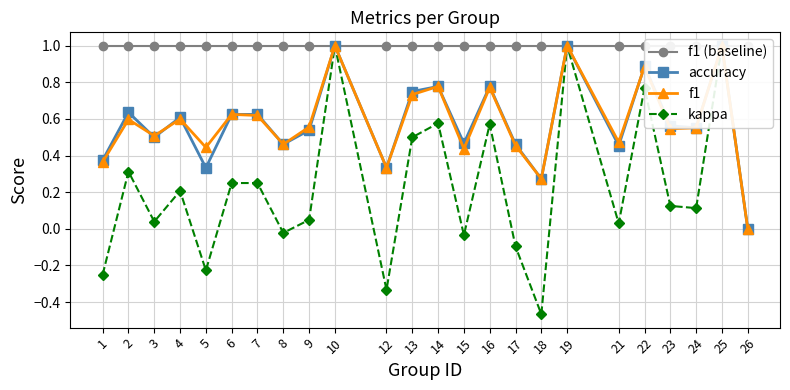

Which series has the widest spread of values?

kappa